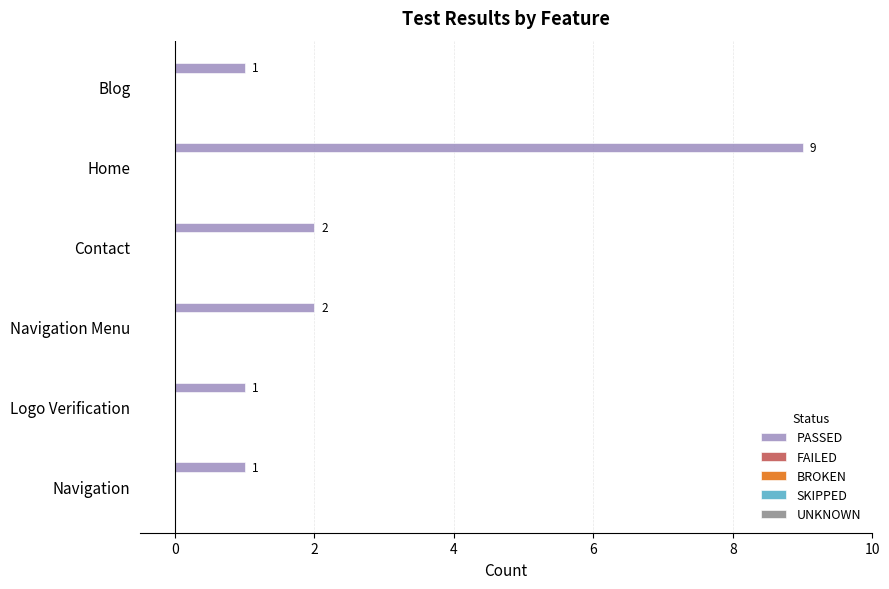

The chart shows a value of 2 at Contact. True or false?

True